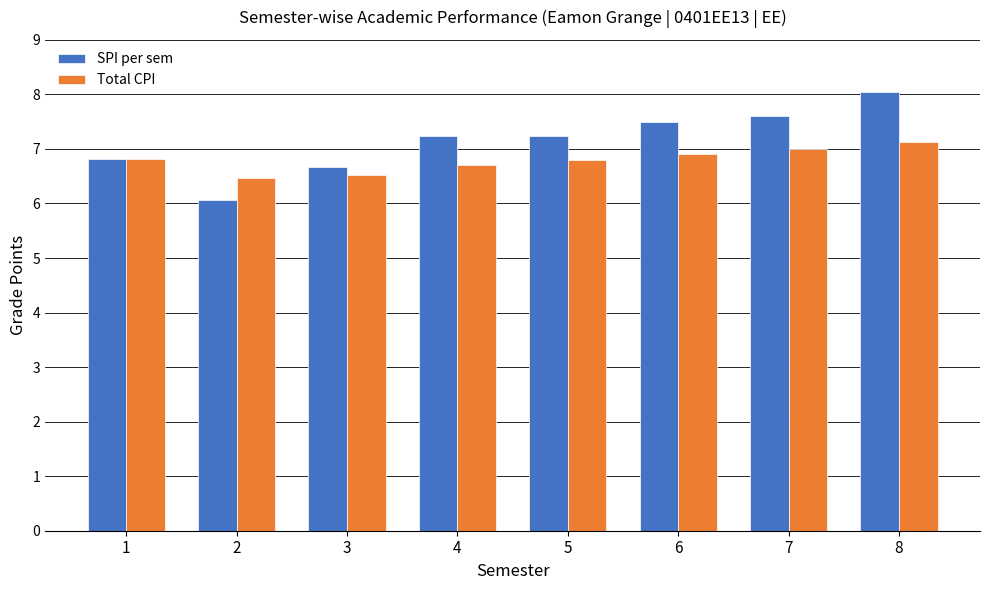

Reading right to left, transcribe all the data shown in this chart.

SPI per sem: 8=8.1	7=7.6	6=7.5	5=7.2	4=7.2	3=6.7	2=6.1	1=6.8
Total CPI: 8=7.1	7=7.0	6=6.9	5=6.8	4=6.7	3=6.5	2=6.5	1=6.8